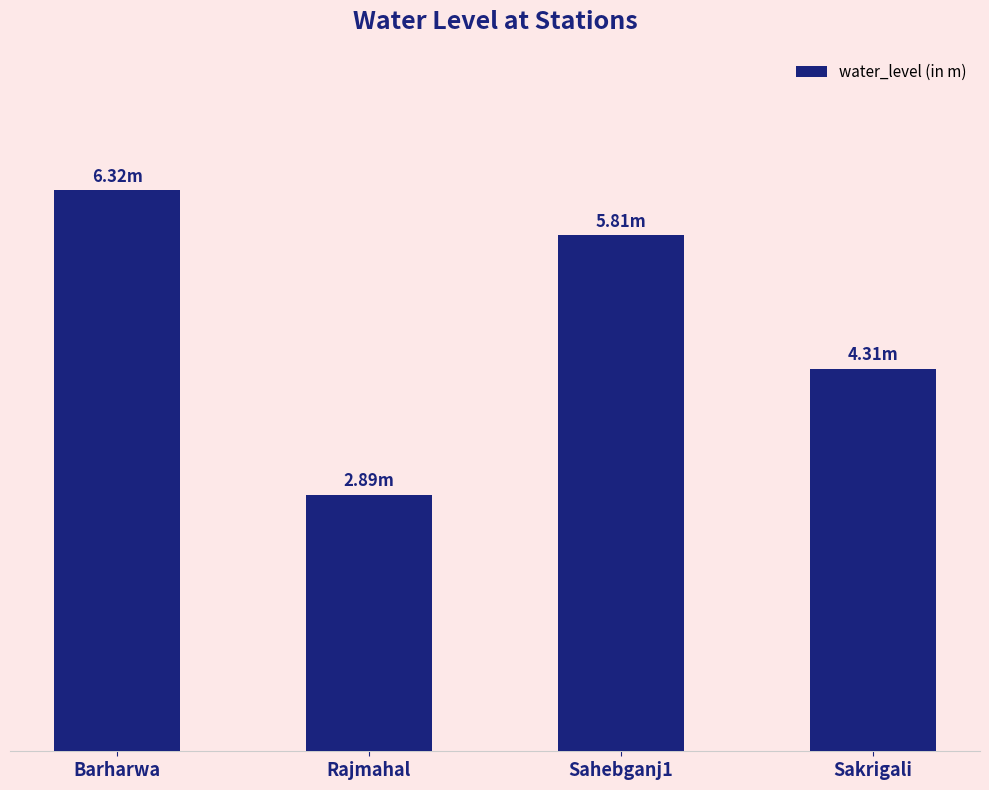

Are the bars horizontal?

No